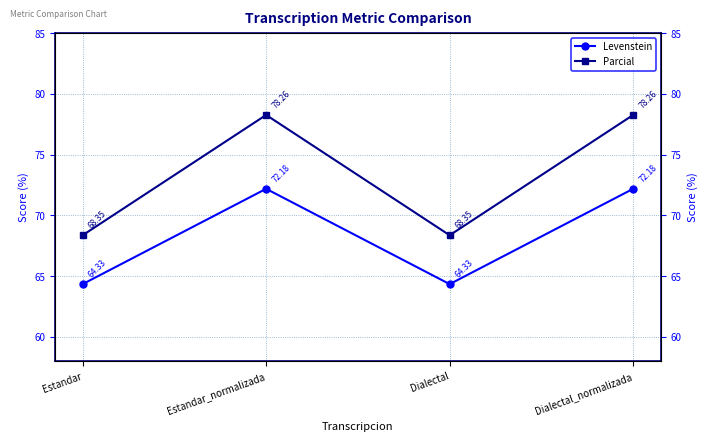

True or false: Levenstein and Parcial cross at least once.

False